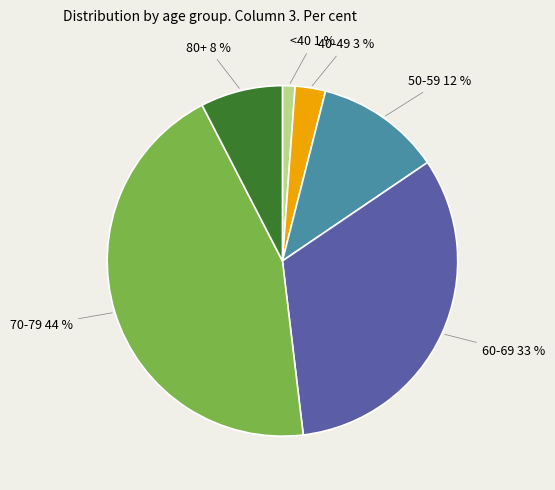

Is there any slice that represents more than half of the pie?

No